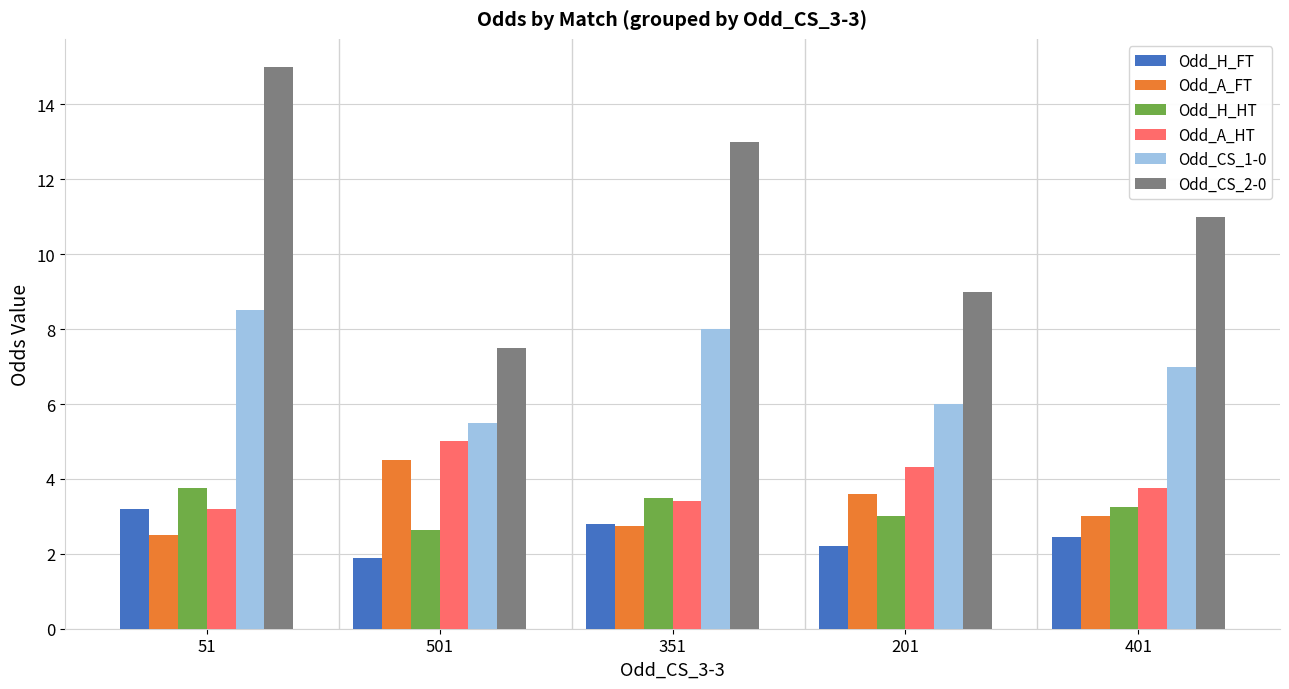

At which label does Odd_H_HT first exceed 3?

51